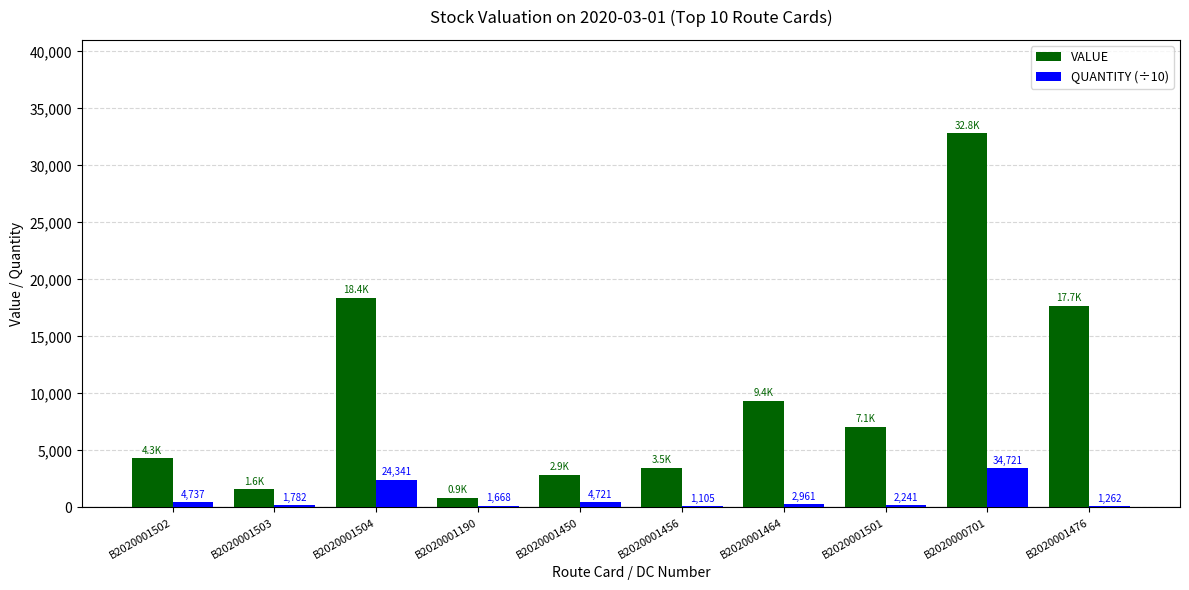

The QUANTITY (÷10) series shows 2434.1 at B2020001504. True or false?

True